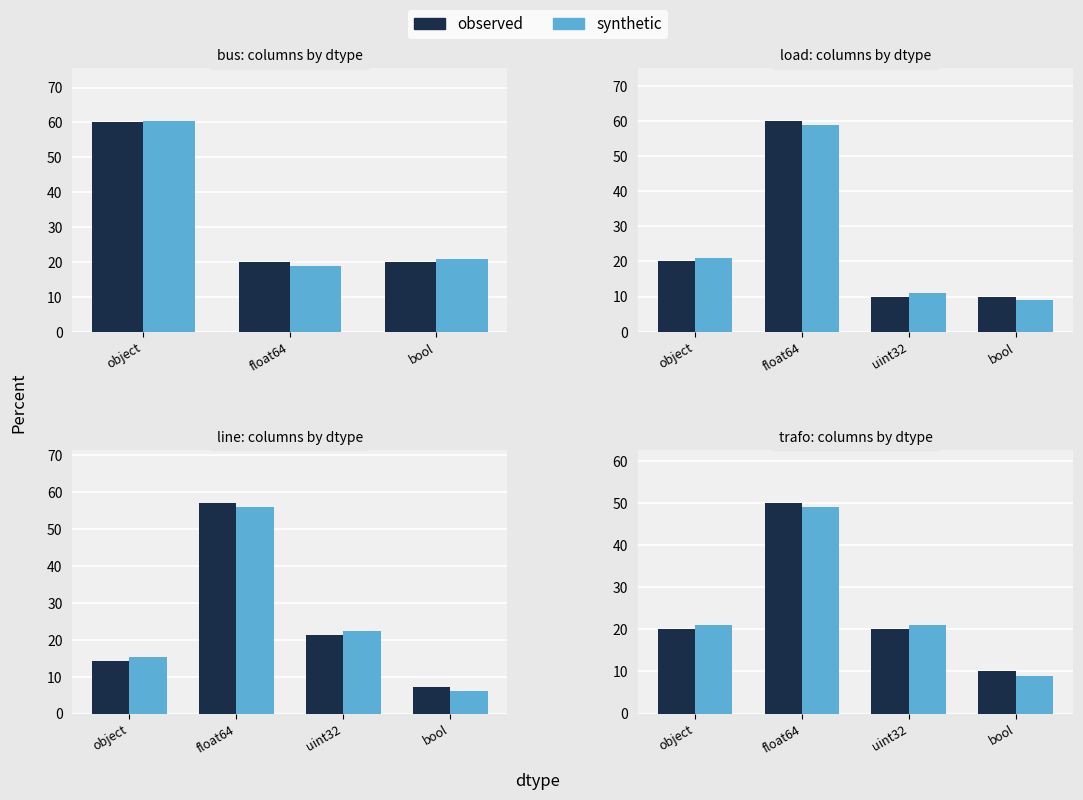

Does the chart contain stacked bars?

No